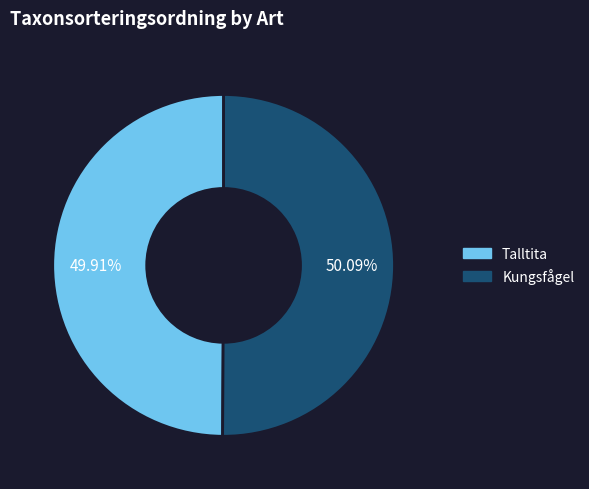

What is the total percentage of Talltita and Kungsfågel?

100.0%